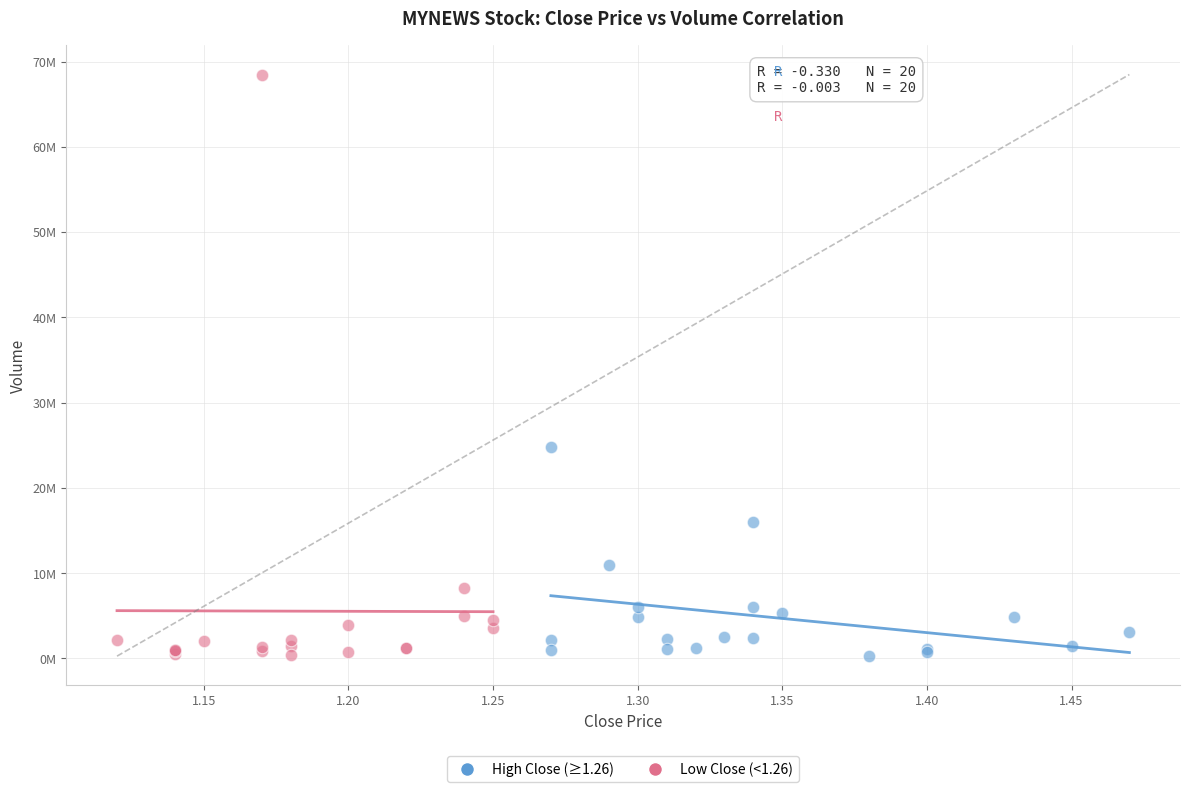

What are all the series names shown in the legend?

High Close (≥1.26), Low Close (<1.26)